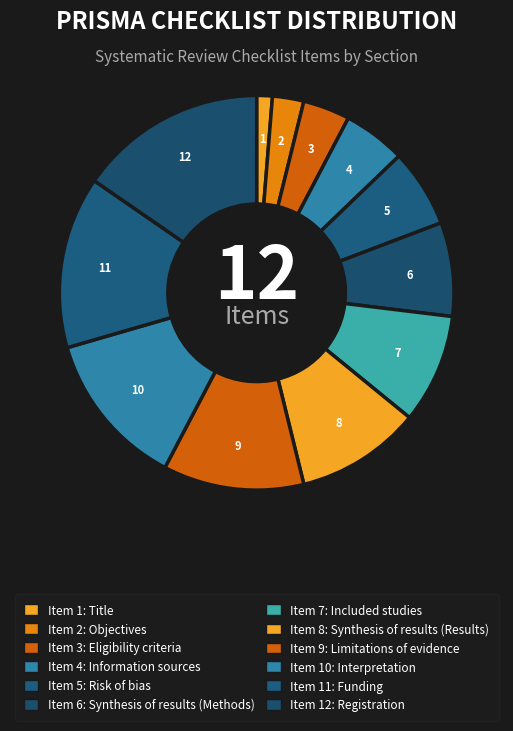

What is the smallest slice in the pie chart?

Title